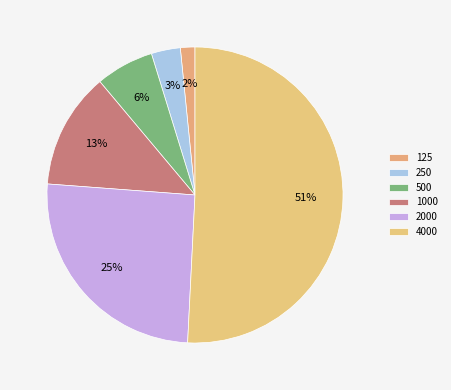

To the nearest percent, what is the average slice percentage?

17%